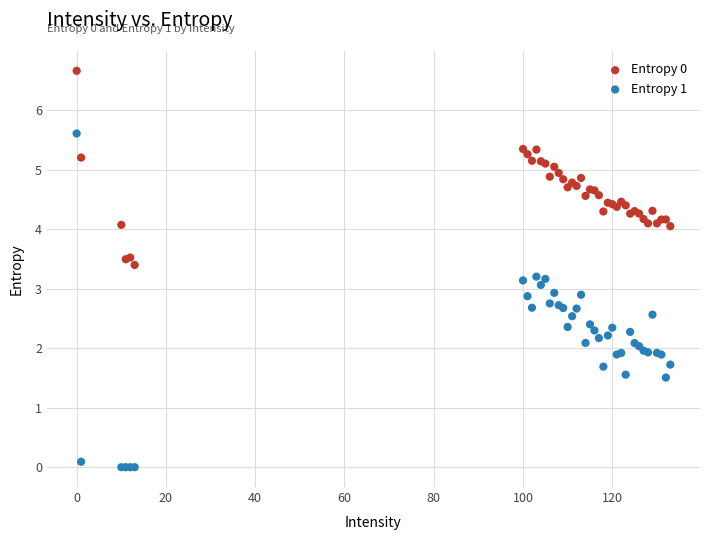

Which series contains the lowest Y value?

Entropy 1